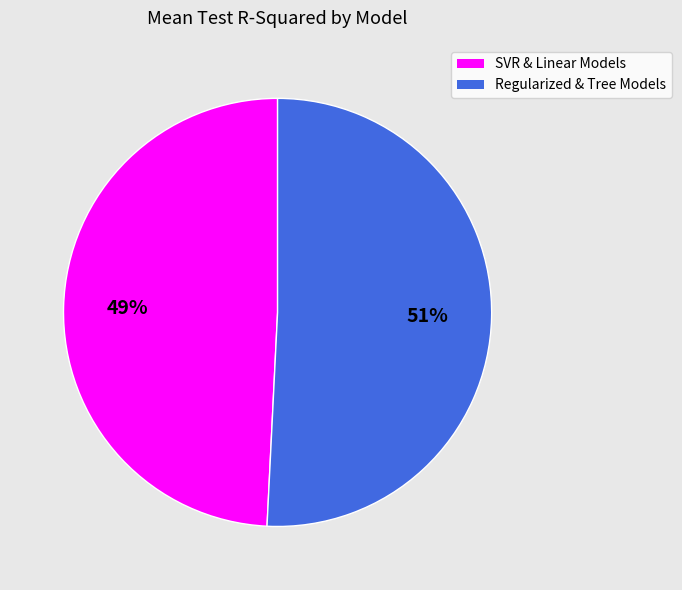

The SVR & Linear Models slice represents 43% of the pie. True or false?

False